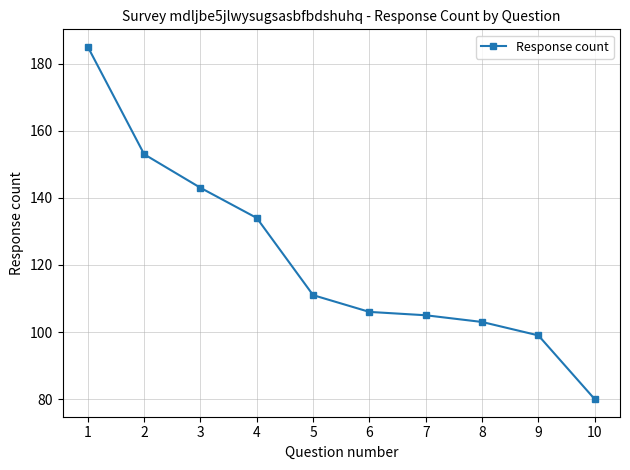

Where does the data first go above 111?

1